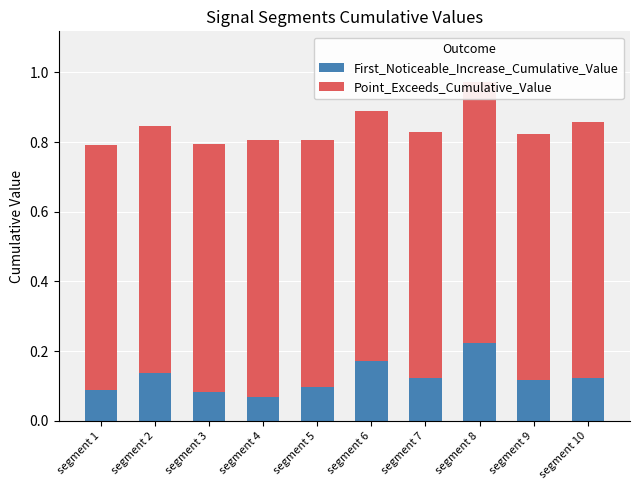

What is the total value across all series at segment 1?

0.8